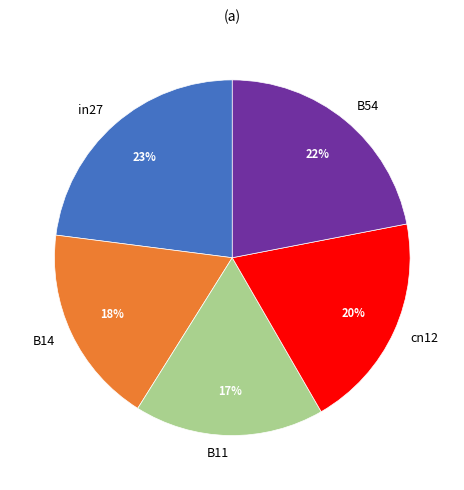

To the nearest percent, what is the combined percentage of B54 and B11?

39%